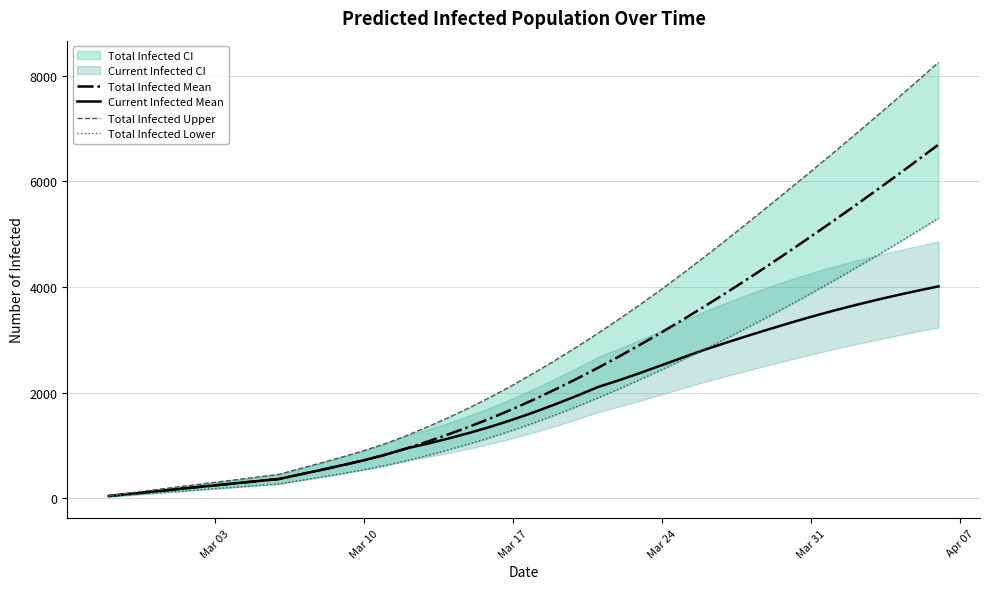

True or false: Total Infected Upper and Total Infected Mean intersect in this chart.

False